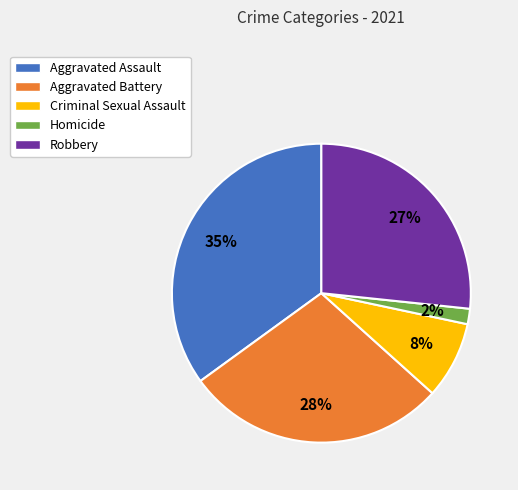

Which has a higher value, Robbery or Criminal Sexual Assault?

Robbery